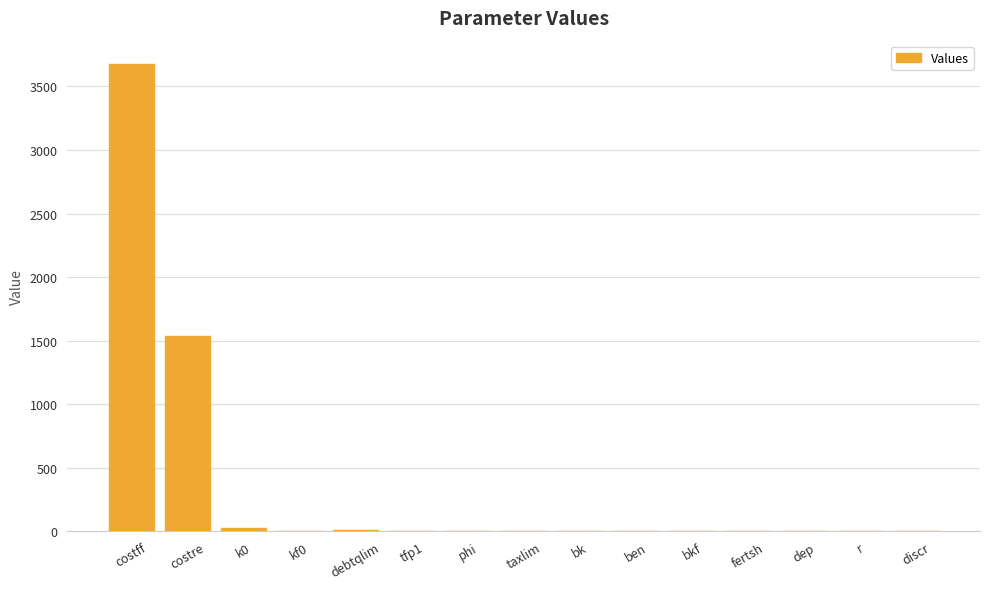

Are the bars grouped side by side (vs. stacked)?

No